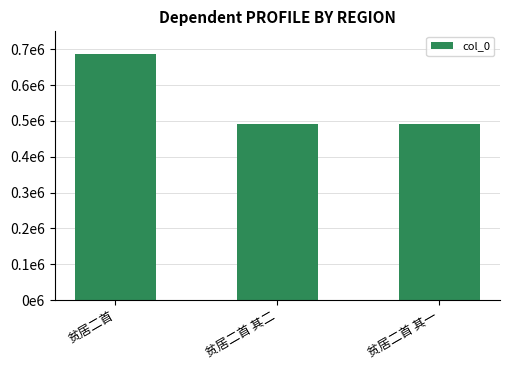

Does the chart contain any negative values?

No